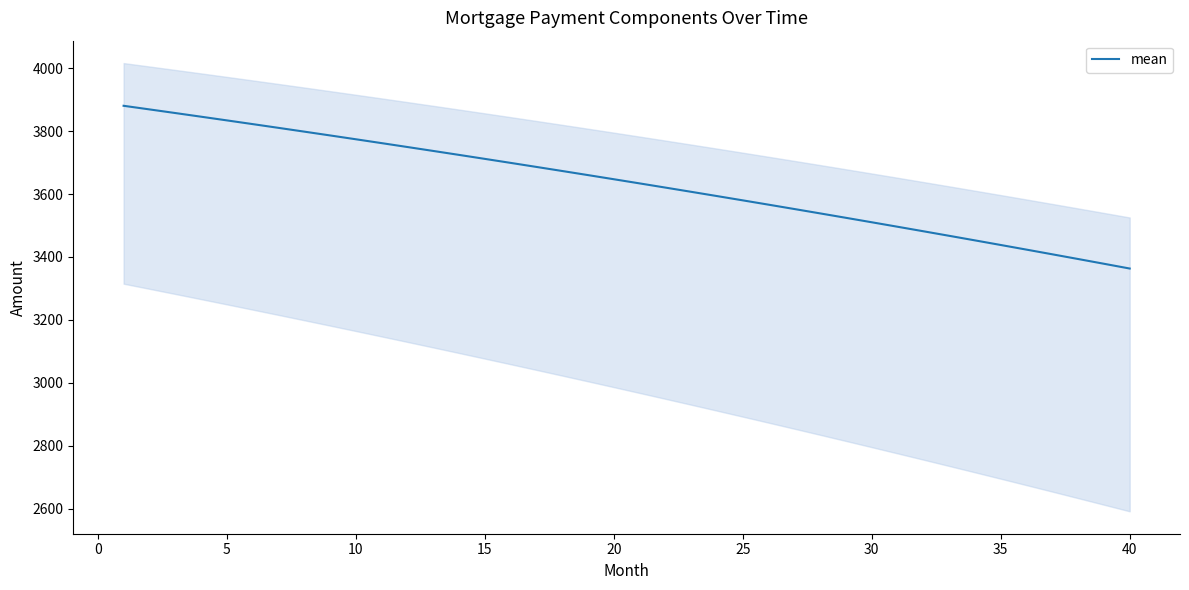

What is the lowest value of the mean series?

3363.2